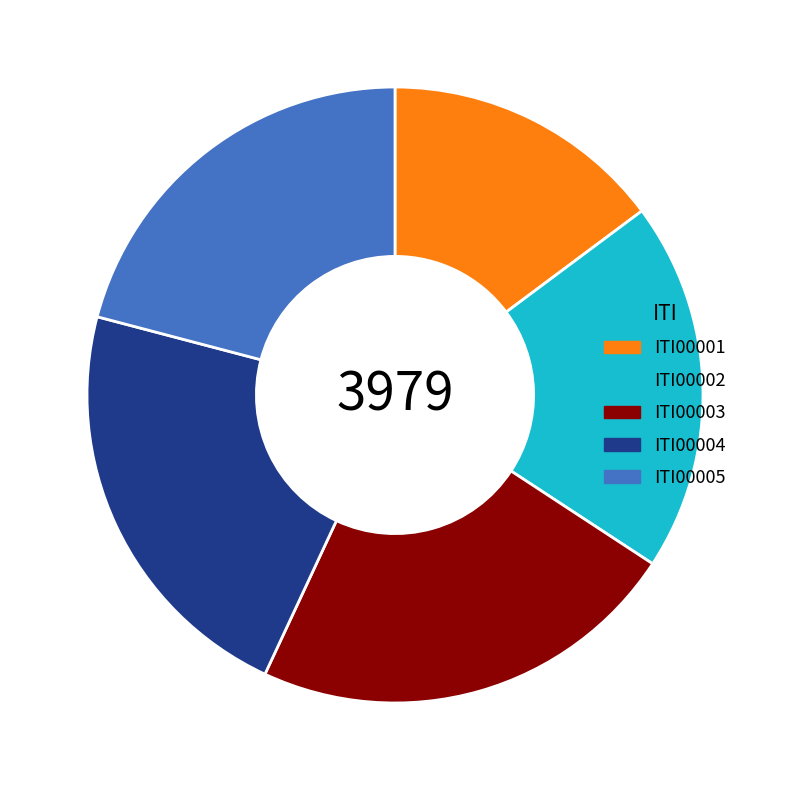

Does any single category account for the majority?

No